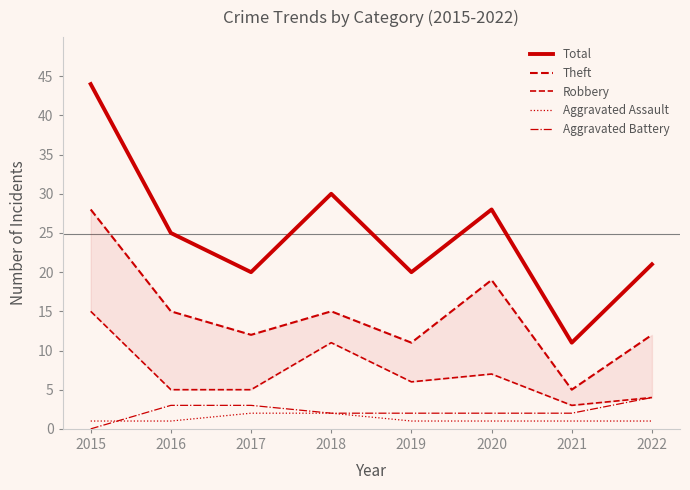

What is the difference between the maximum and minimum values in the Robbery series?

12